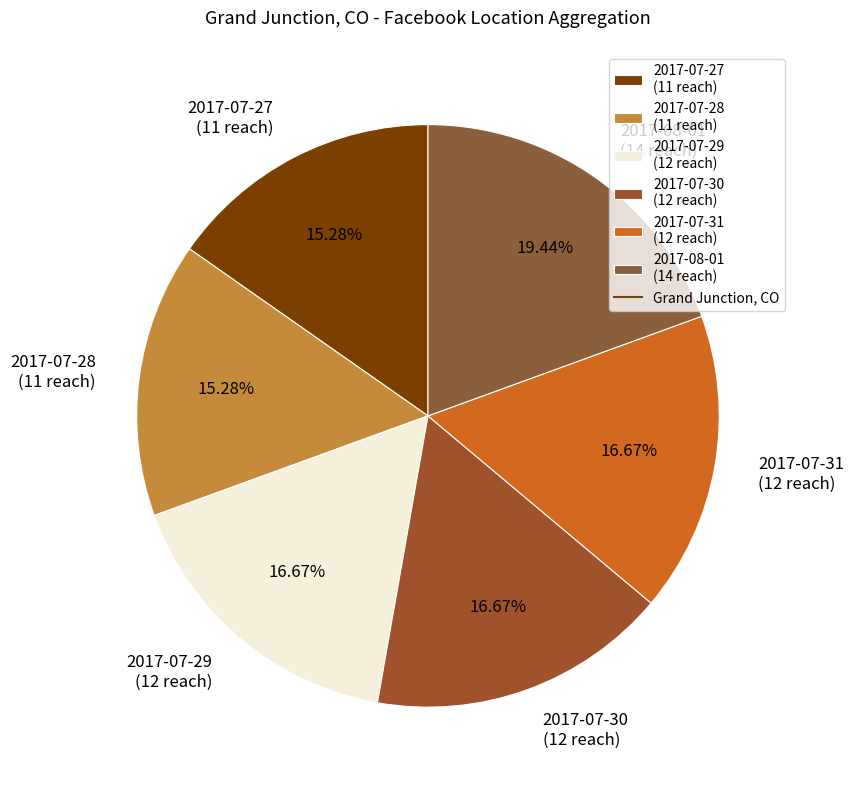

Is there any slice that represents more than half of the pie?

No